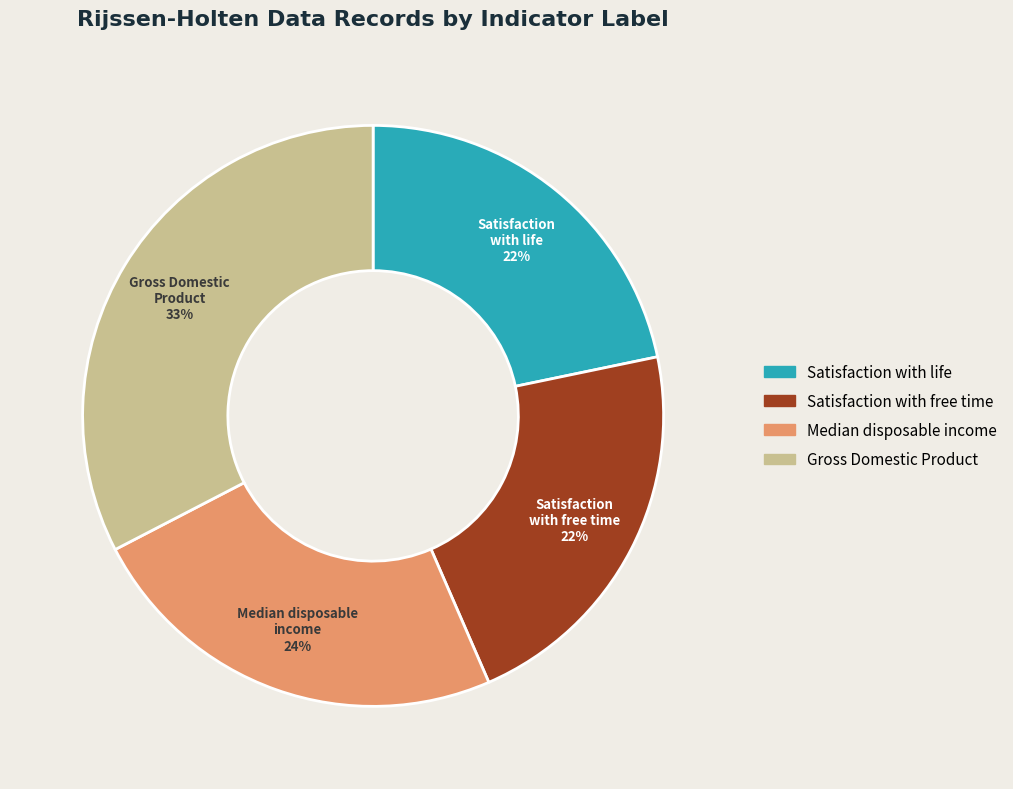

Is Satisfaction with life the majority of the pie?

No